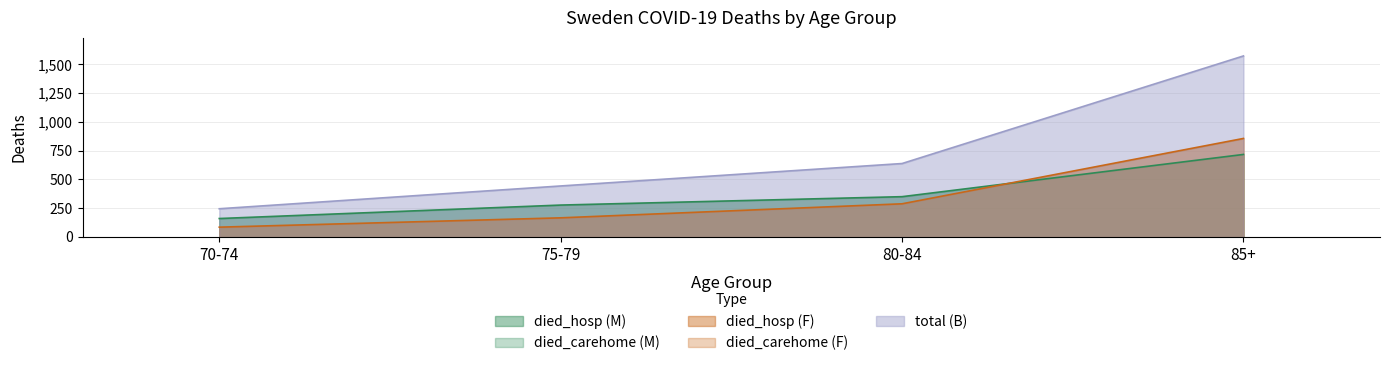

What is the minimum value shown in the chart?

85